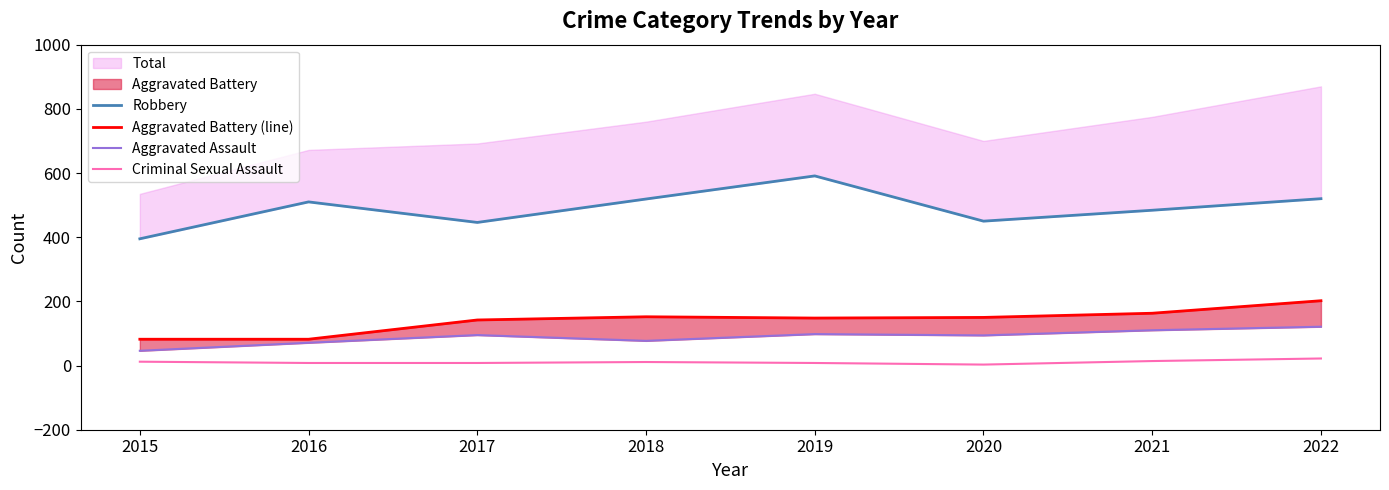

Is it true that Criminal Sexual Assault equals 11 at 2018?

True